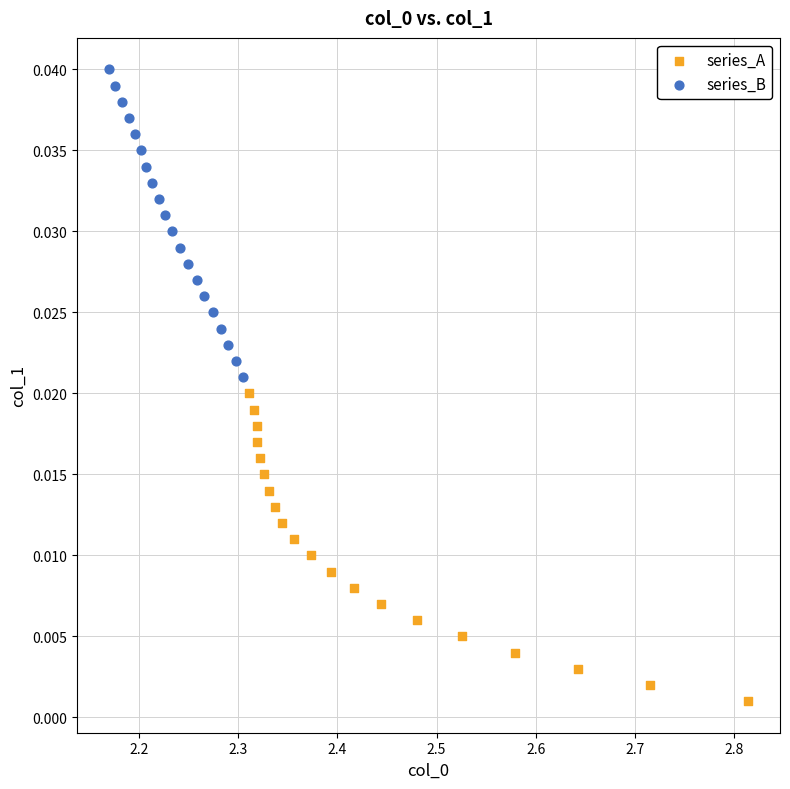

Which series reaches the maximum Y coordinate?

series_B